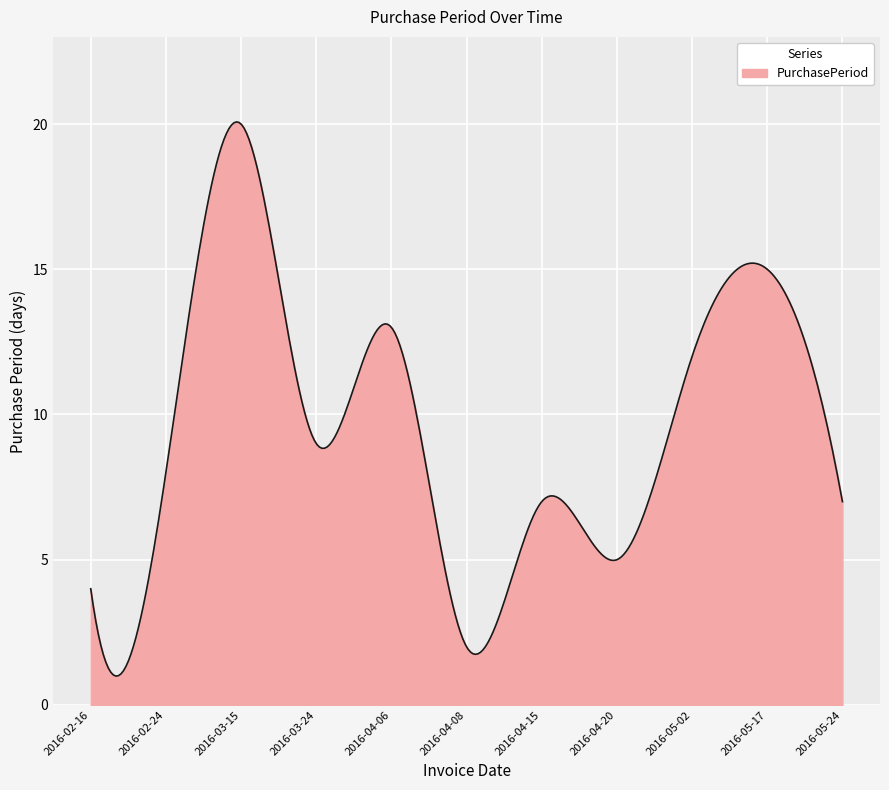

What is the difference between the maximum and minimum values?

19.1